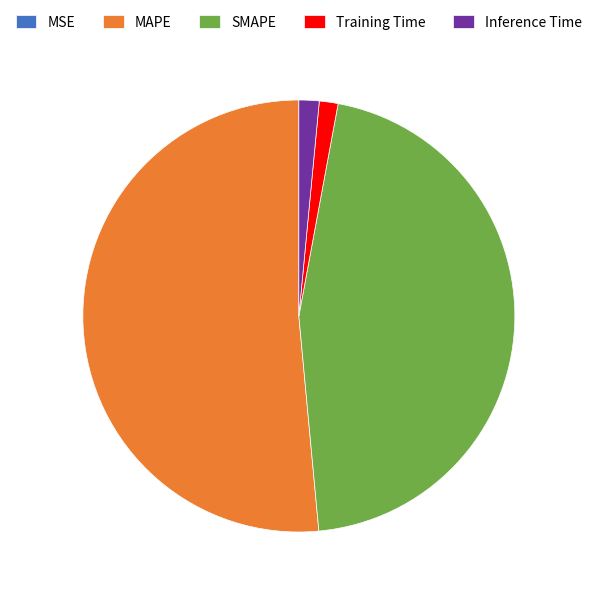

What is the majority slice?

MAPE